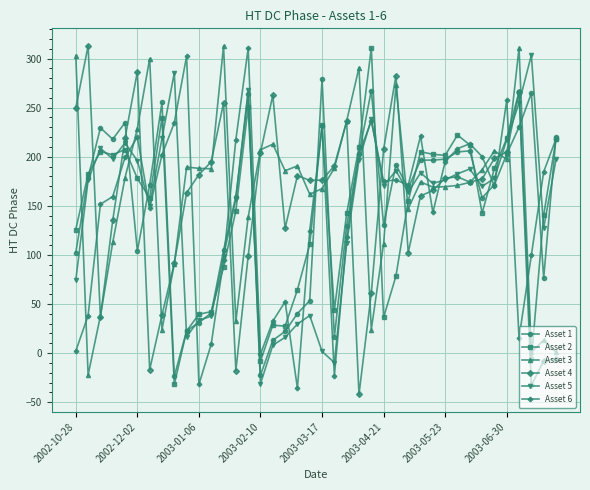

True or false: Asset 1 has more than 0 points higher than both neighbors.

True